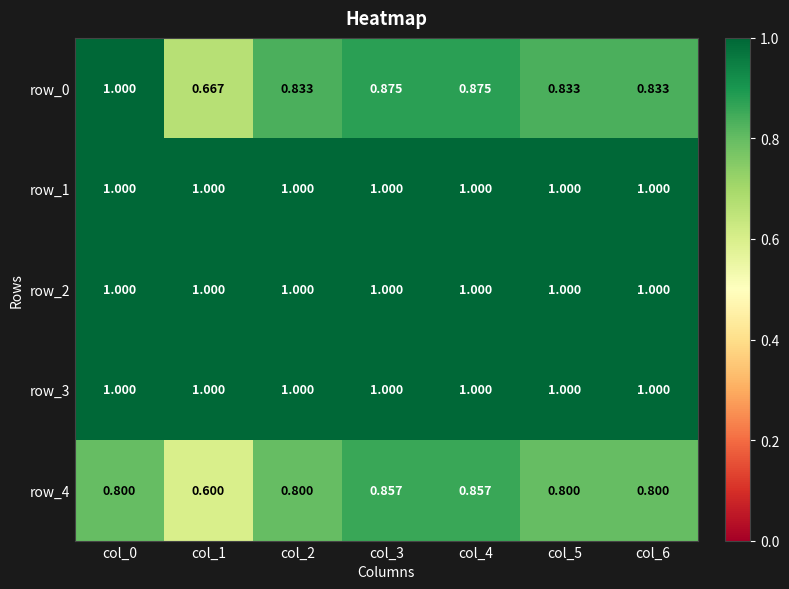

Which series has the widest spread of values?

row_0